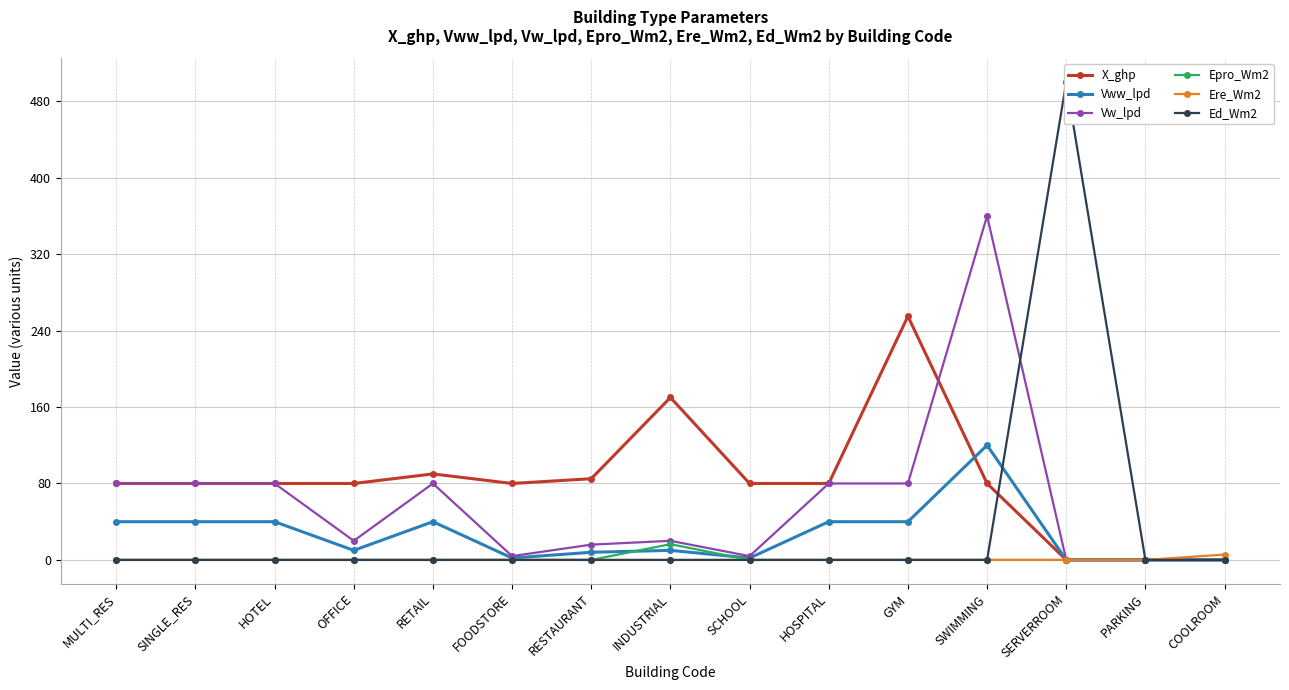

Where do Vww_lpd and X_ghp first cross each other?

GYM and SWIMMING